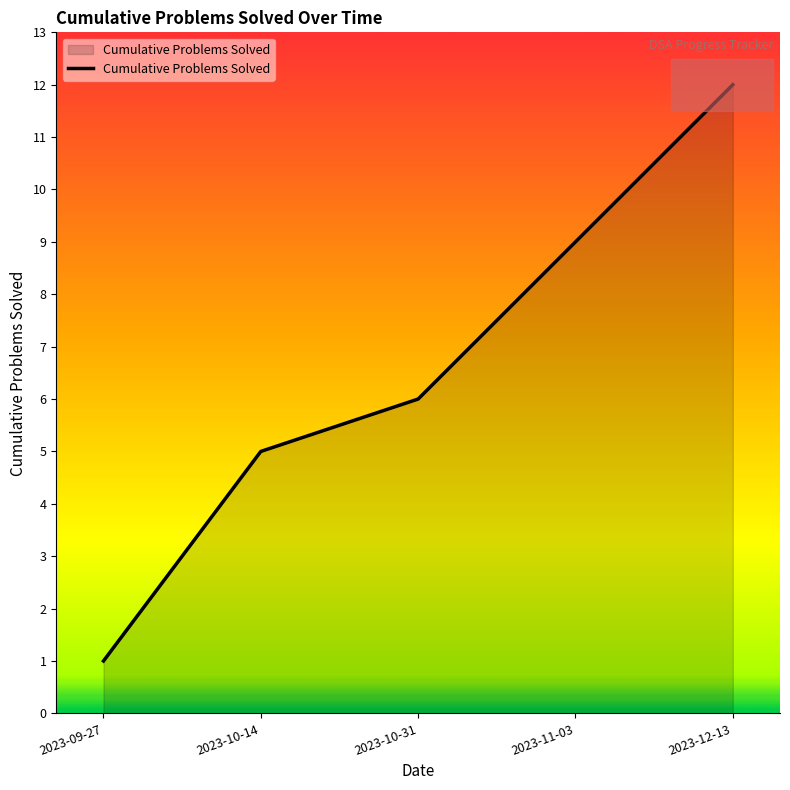

What is the average value?

7